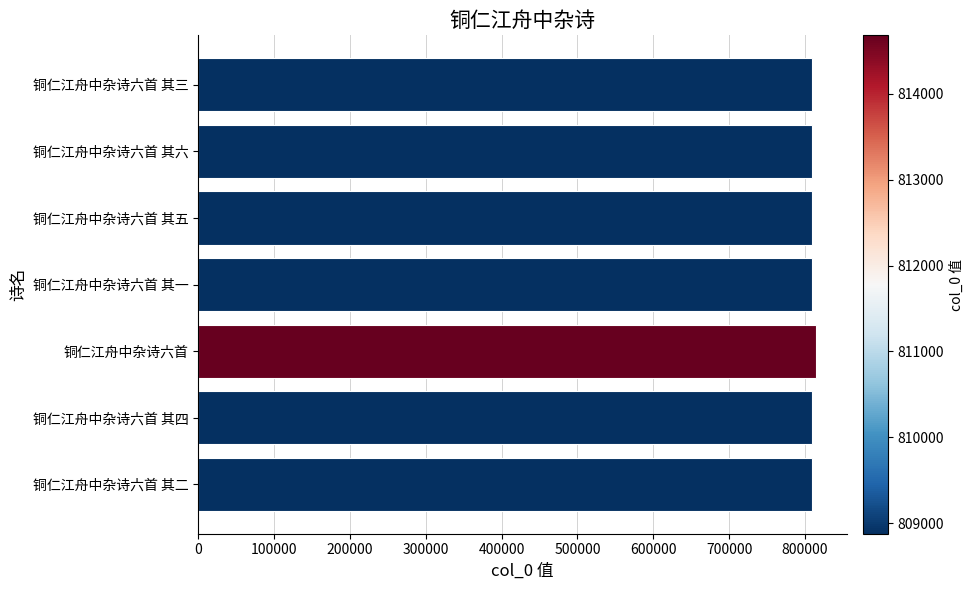

What value does the data have at 铜仁江舟中杂诗六首 其三?

808881